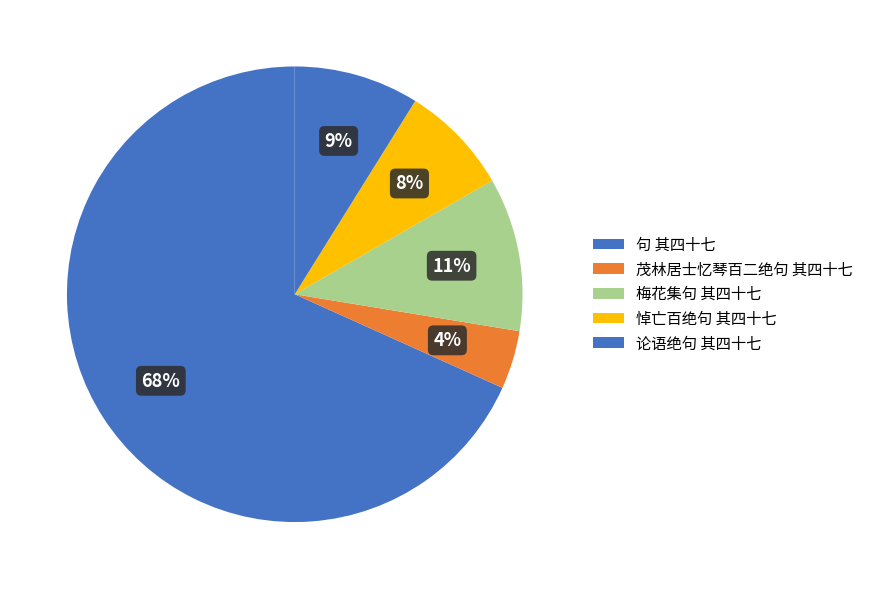

Is it true that 悼亡百绝句 其四十七 is 8% of the pie?

True